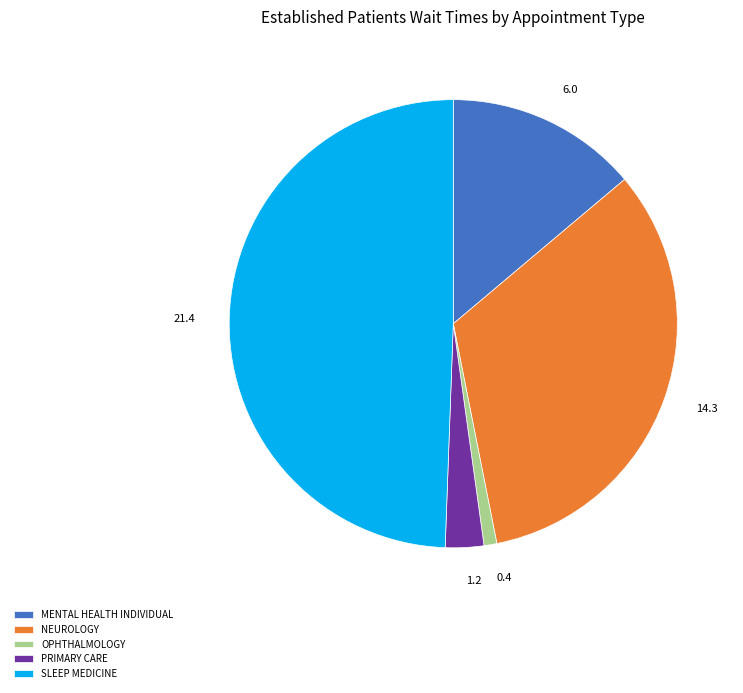

What is the smallest slice in the pie chart?

OPHTHALMOLOGY